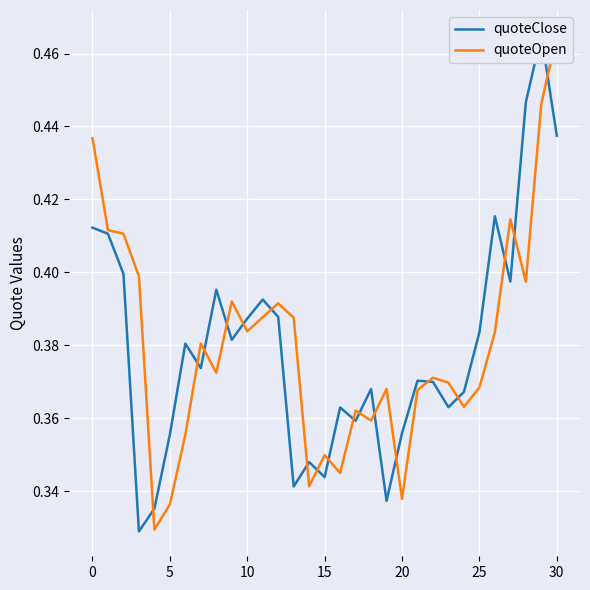

How many interior local valleys does the quoteOpen series have?

9